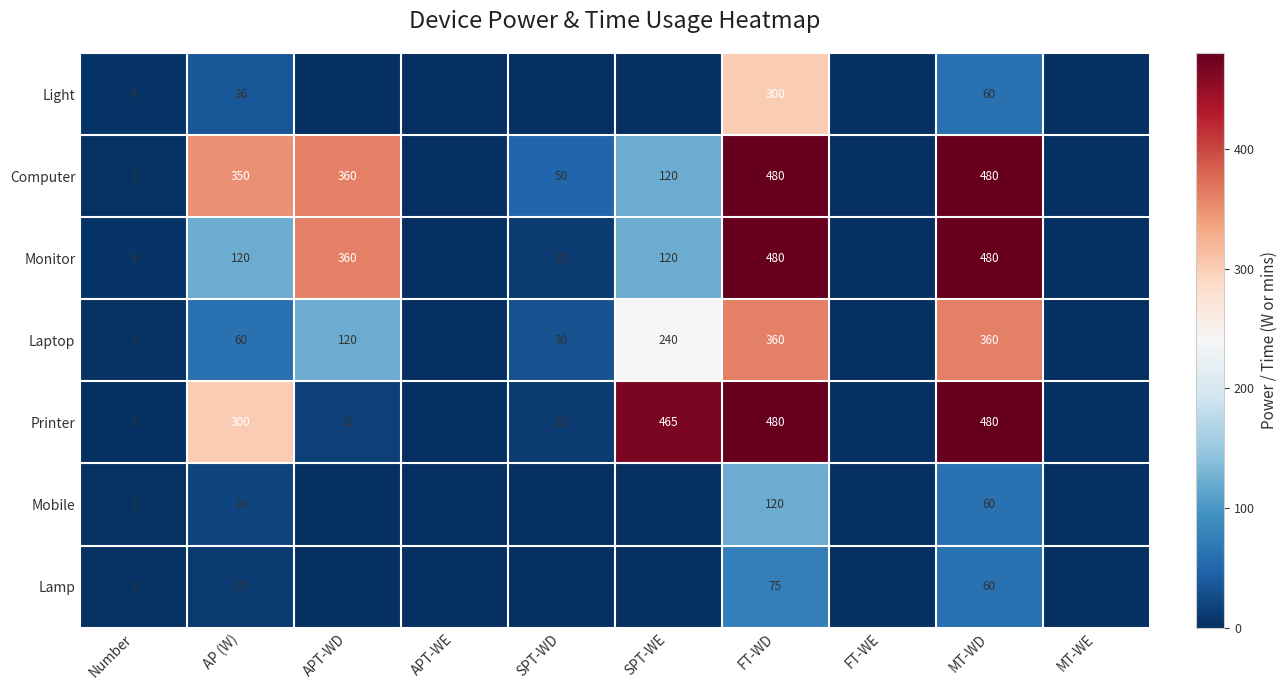

The Light series shows 36 at AP (W). True or false?

True